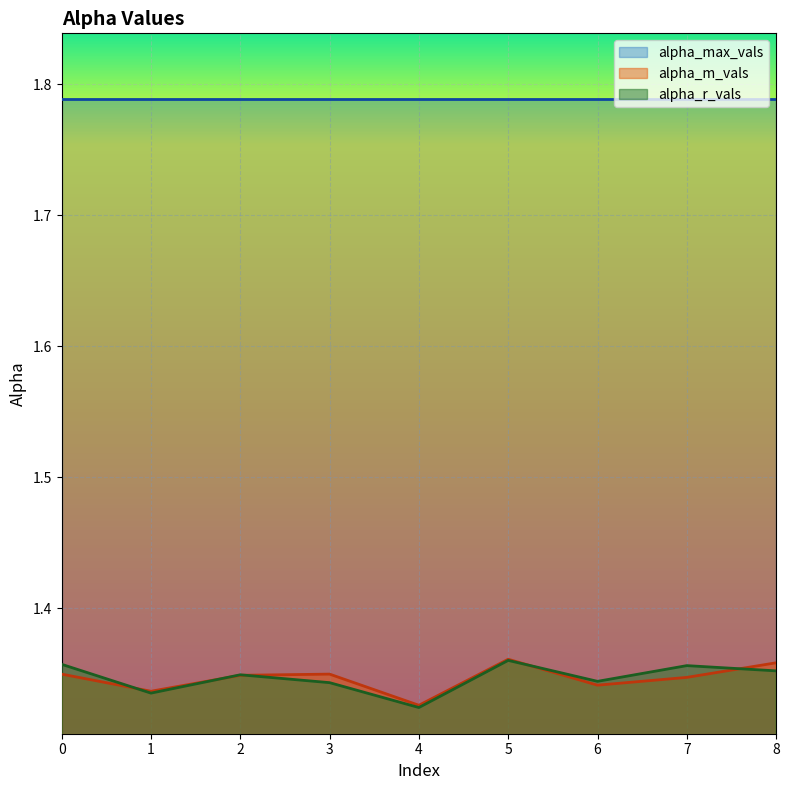

Is it true that alpha_max_vals equals 0.4 at 4?

False